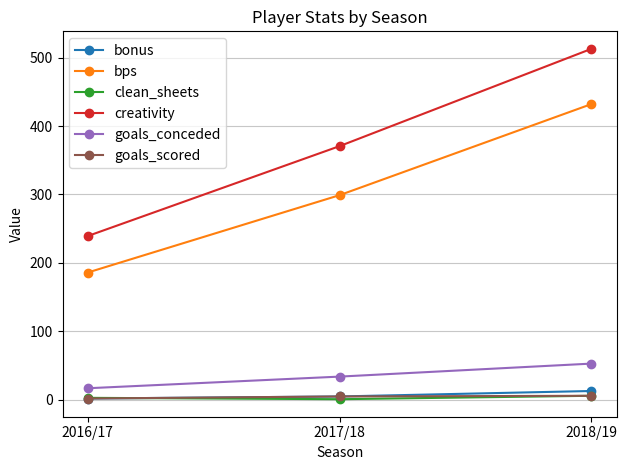

Count the number of data series in this chart.

6